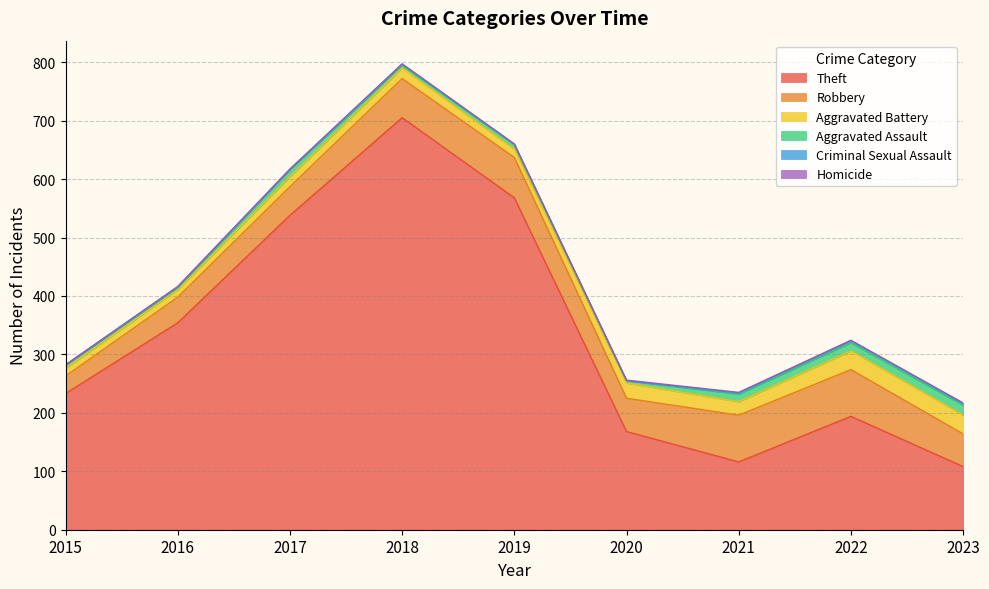

What is the total value across all series at 2018?

797